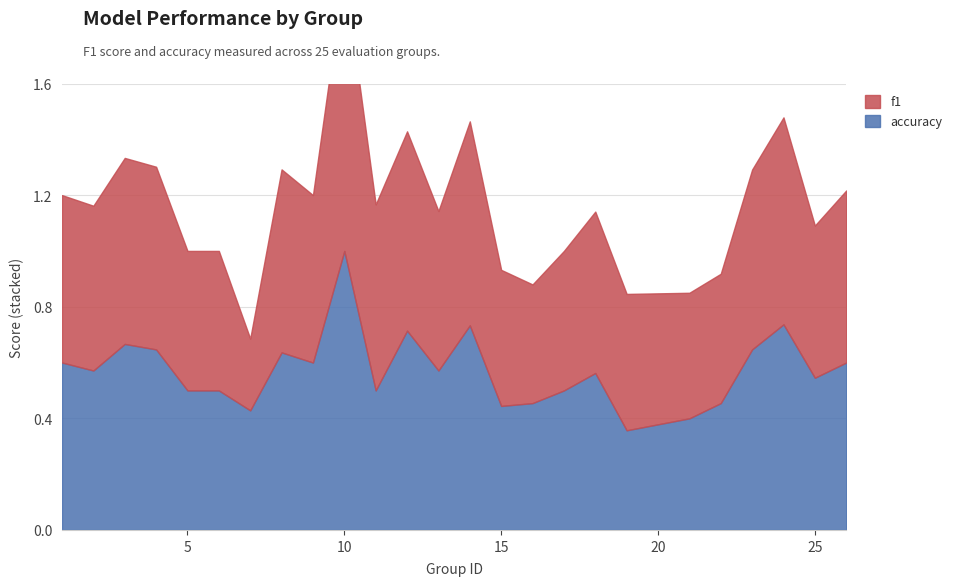

What is the sum of all accuracy values?

14.4